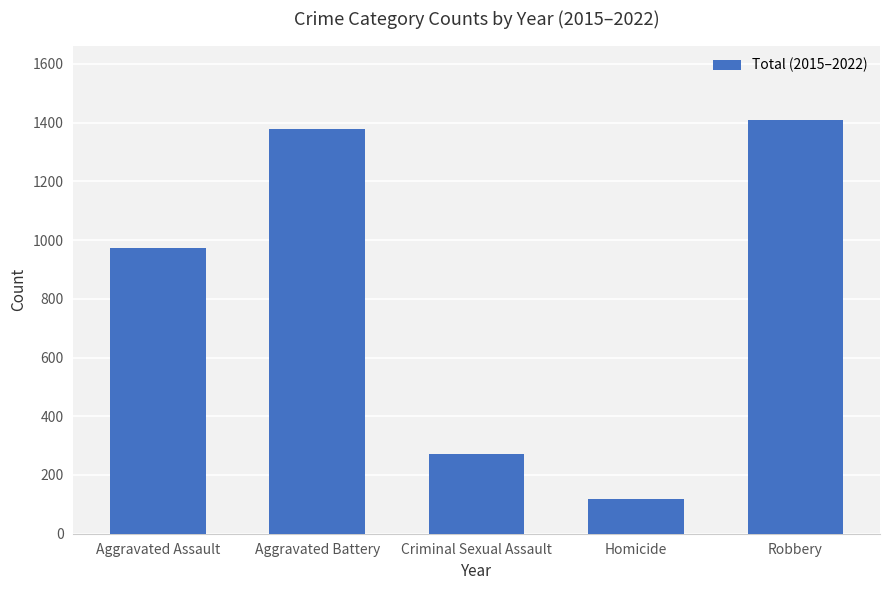

What is the sum of all values?

4149